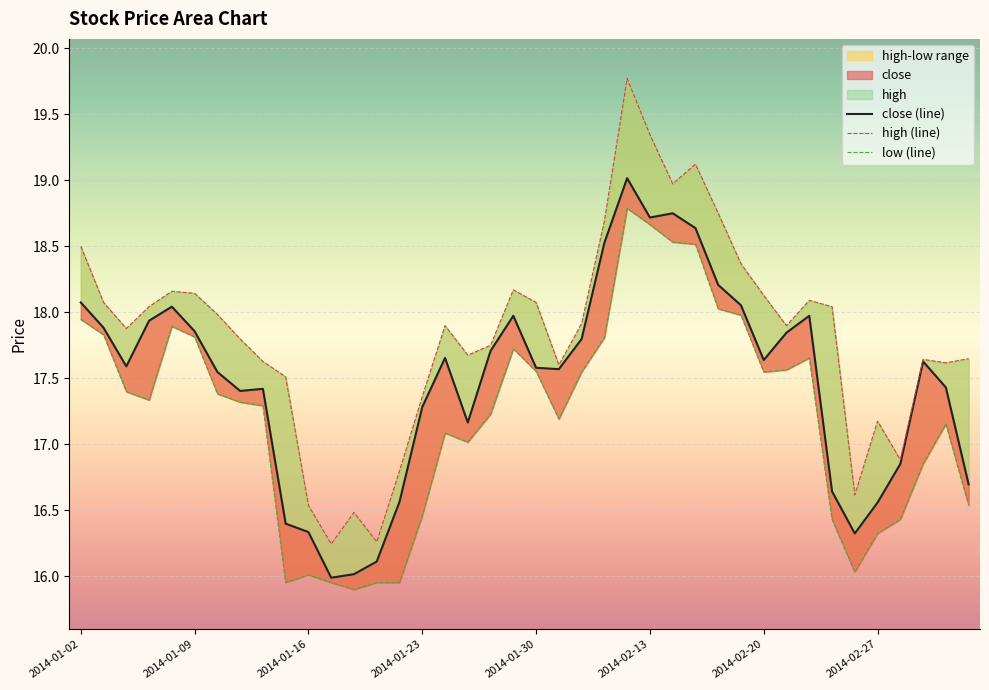

Is the value of close at 2014-01-22 greater than the value of low at 2014-02-20?

No